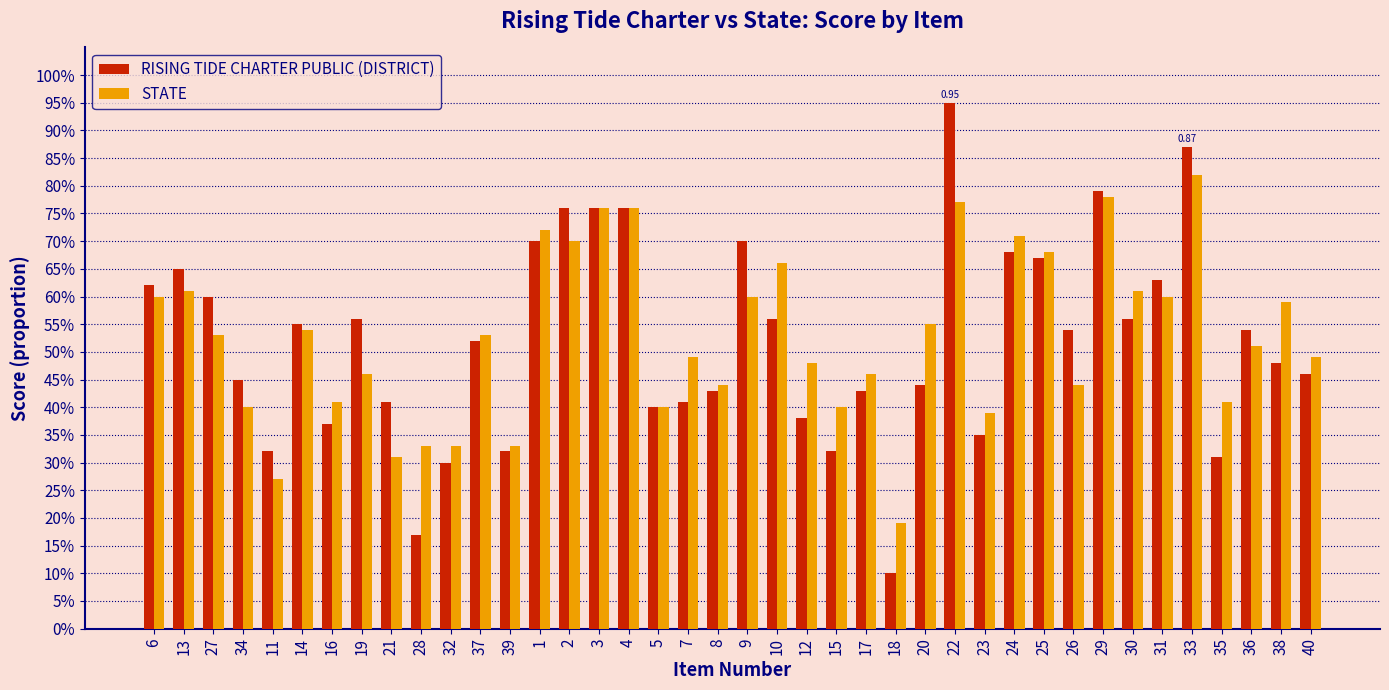

Which series changed the most between 2 and 25?

RISING TIDE CHARTER PUBLIC (DISTRICT)